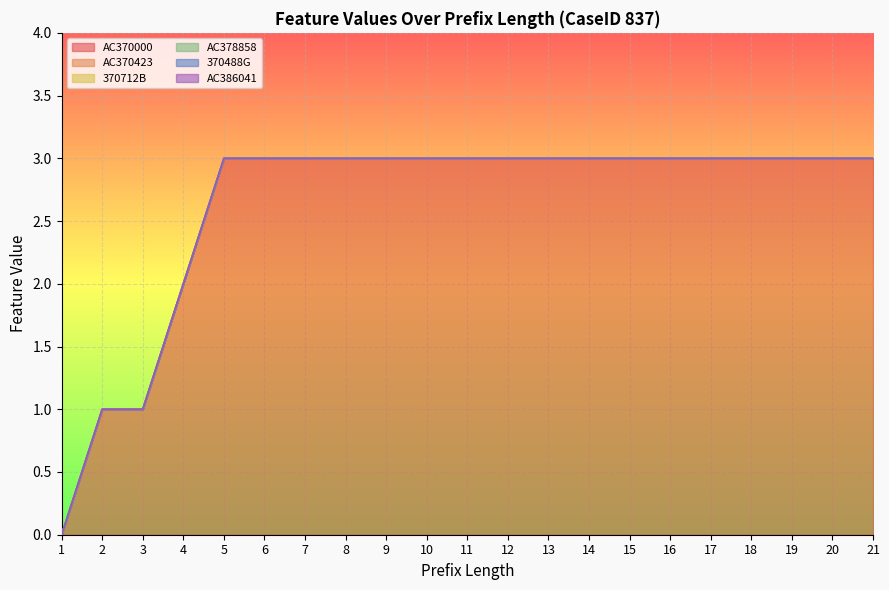

Rank the series by their maximum value, from highest to lowest.

AC370000, AC370423, 370712B, AC378858, 370488G, AC386041